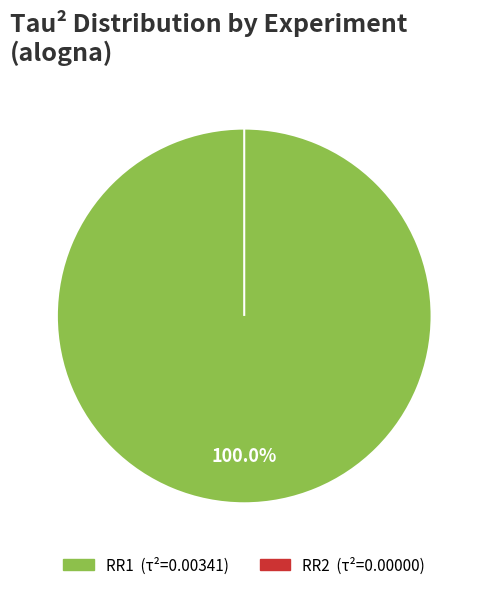

How many slices are in this pie chart?

2